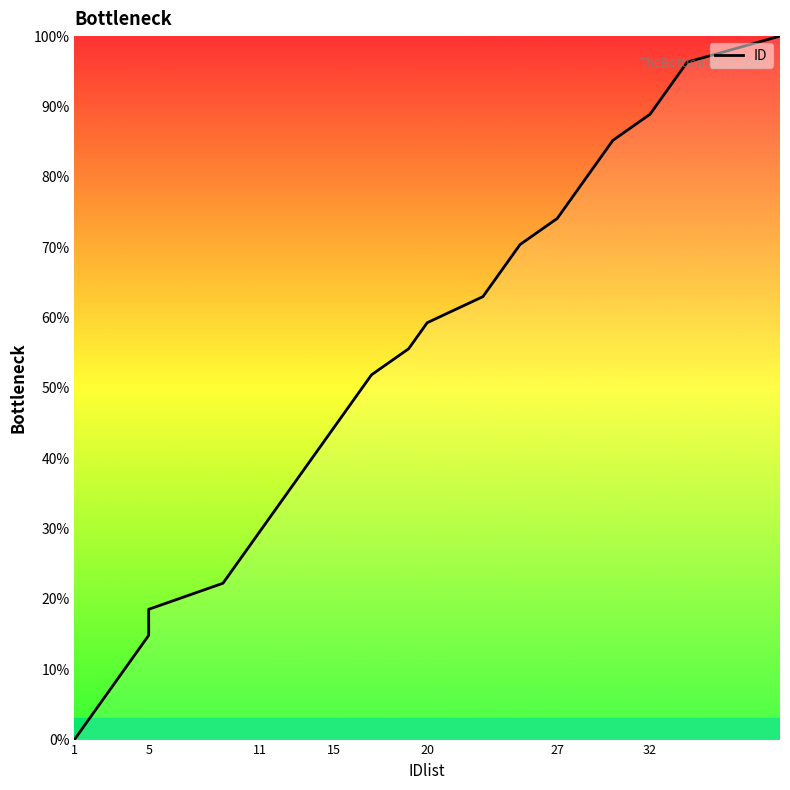

Is this an area chart (filled region under the line)?

No